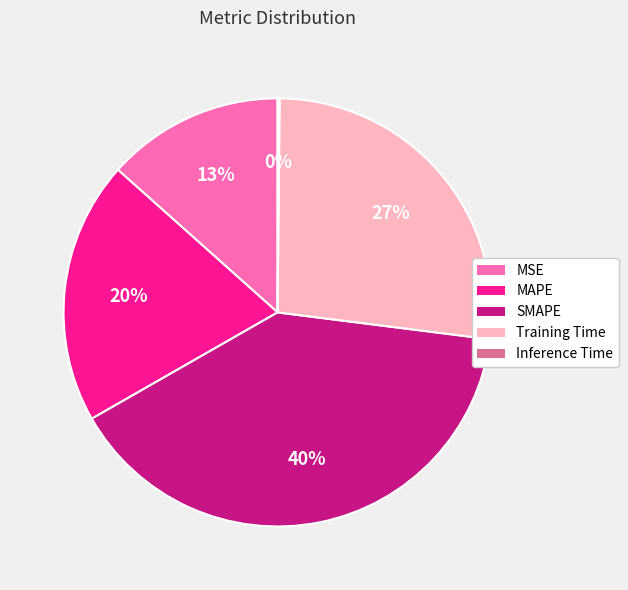

What is the largest slice in the pie chart?

SMAPE